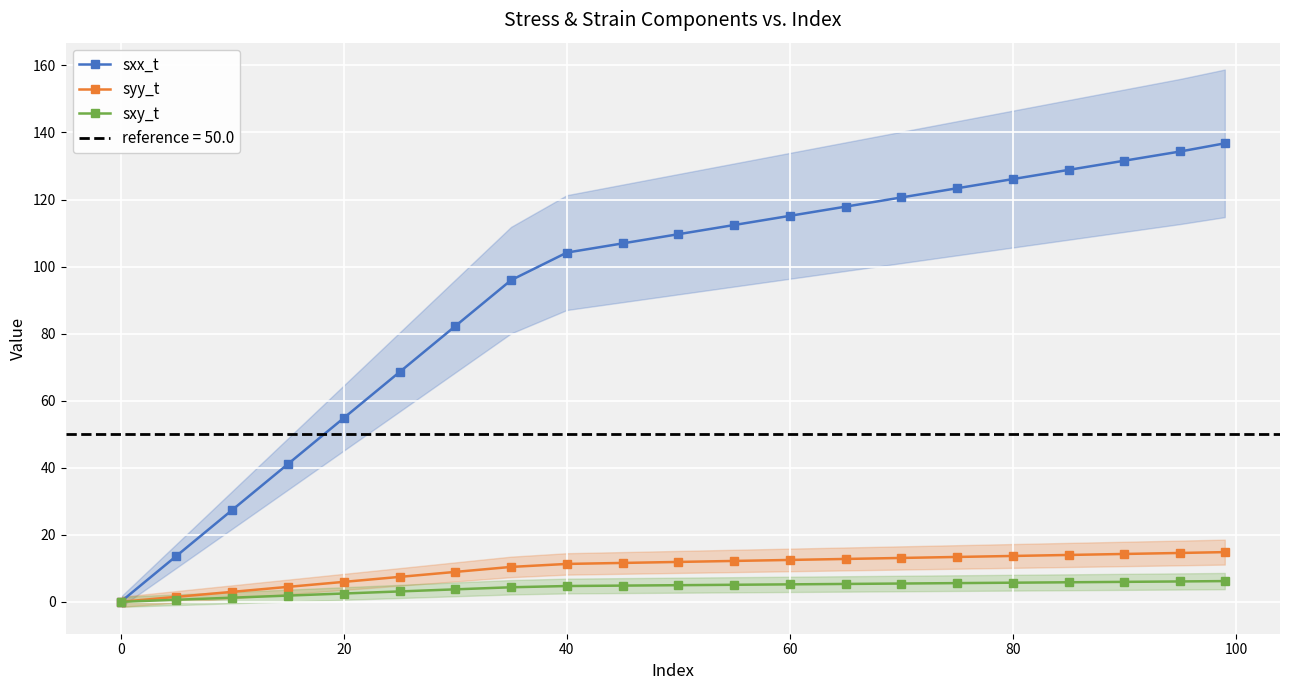

True or false: syy_t has a value of 21.2 at 80.

False